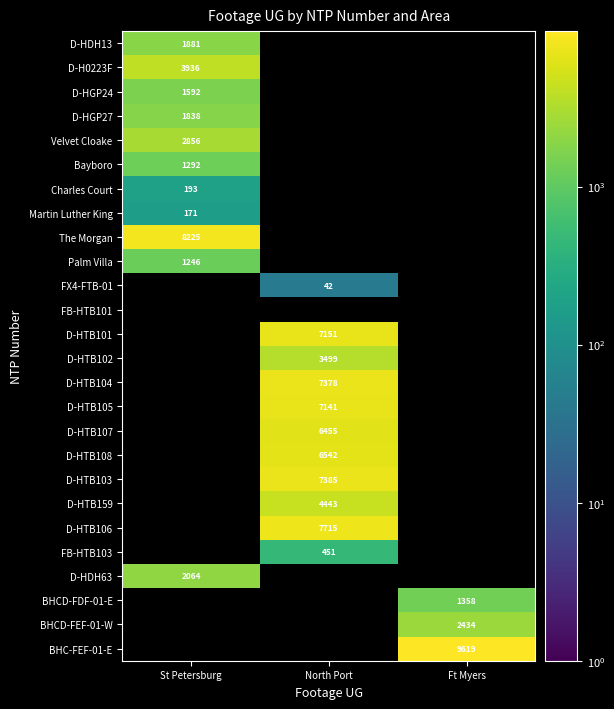

True or false: D-HTB103 has a value of 7385 at North Port.

True